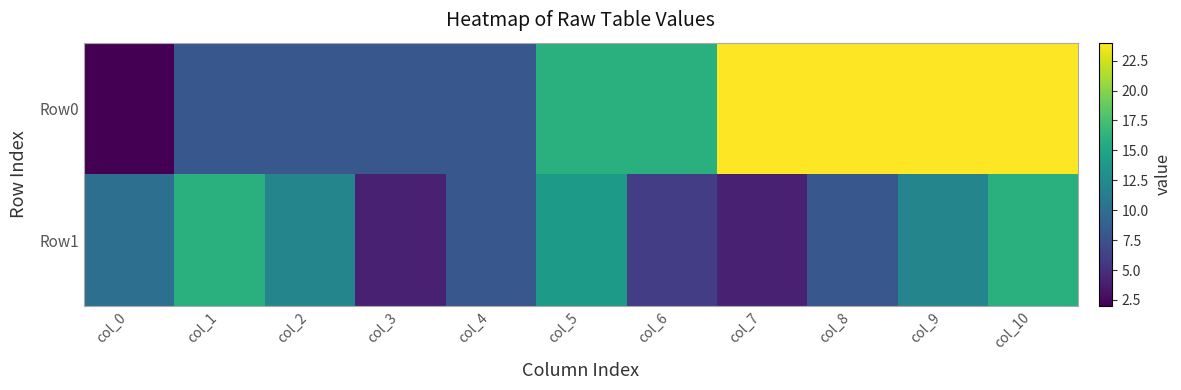

Rank the series by their average value, from lowest to highest.

Row1, Row0